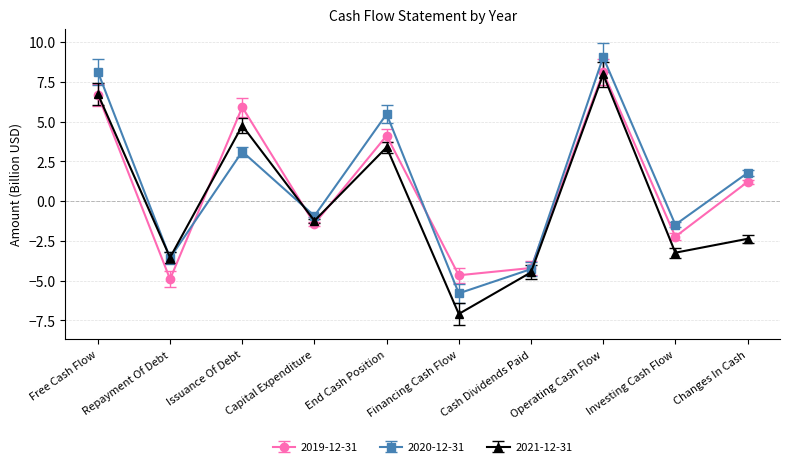

What is the difference between the maximum and minimum values in the 2021-12-31 series?

15.1